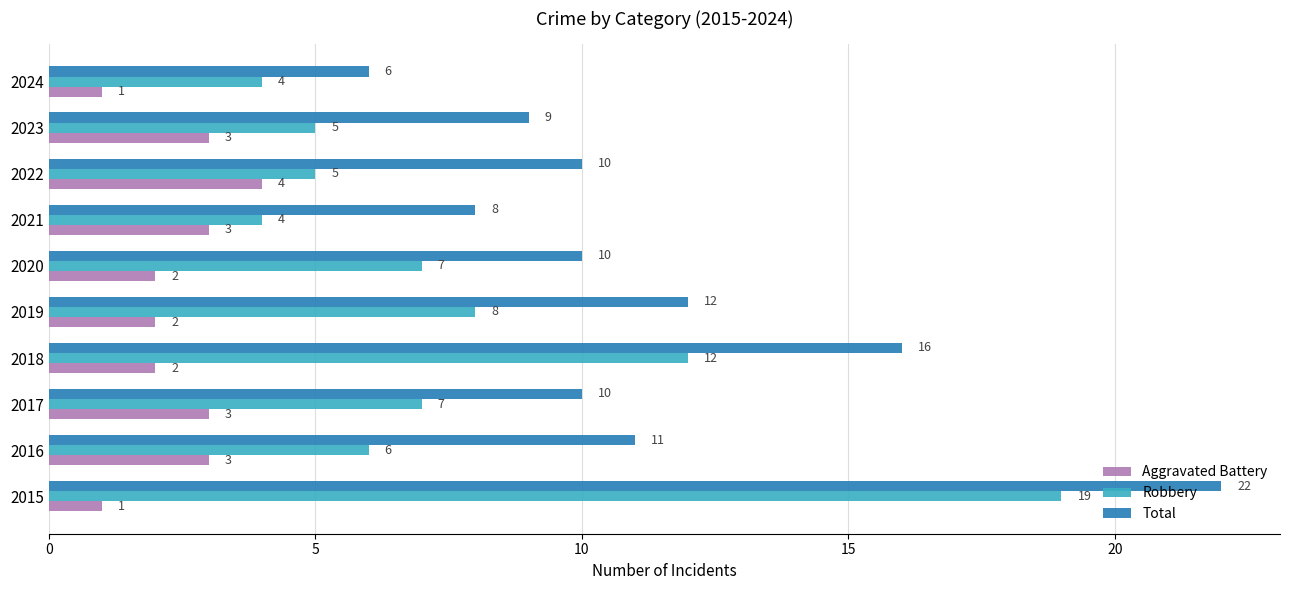

Between 2016 and 2019, which series saw the biggest shift?

Robbery